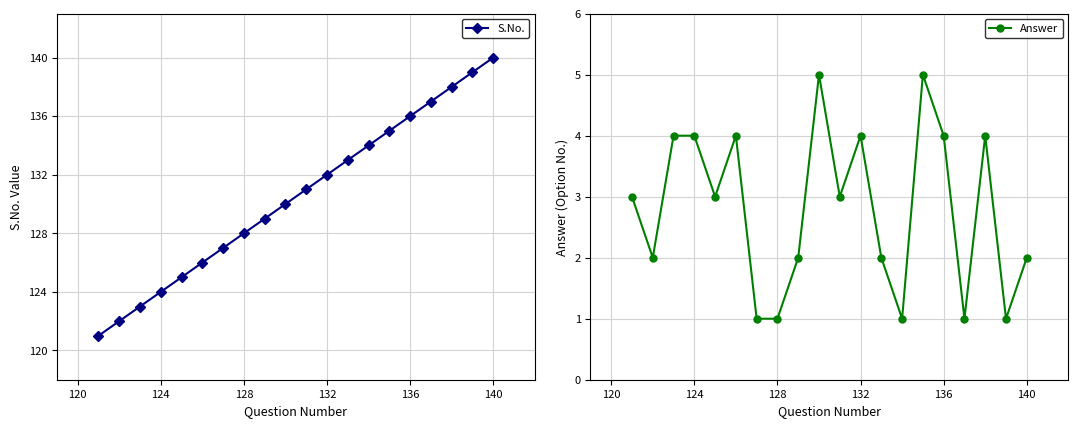

How many Answer values are between 2 and 4?

13